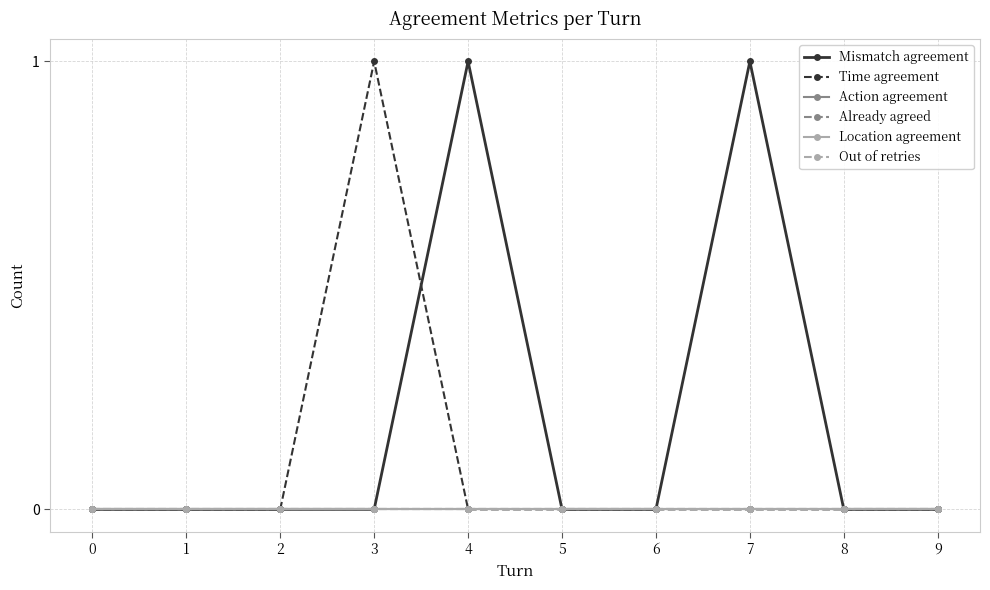

True or false: Already agreed and Time agreement intersect in this chart.

False